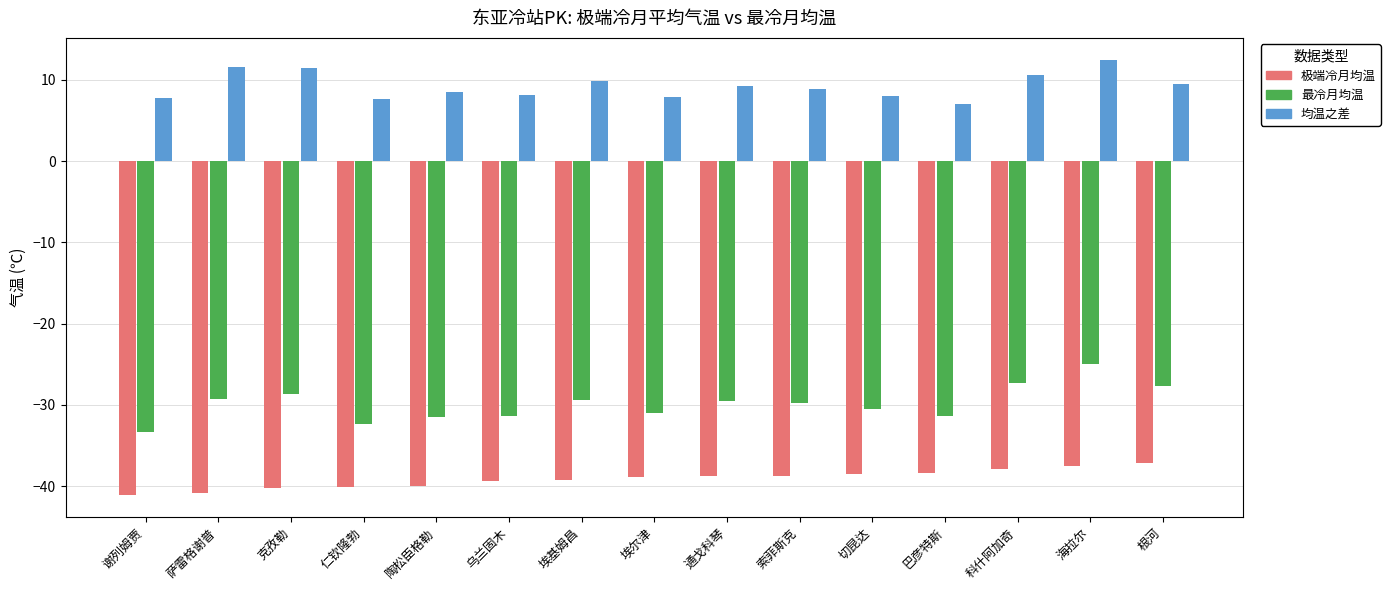

What is the minimum value shown in the chart?

-41.1